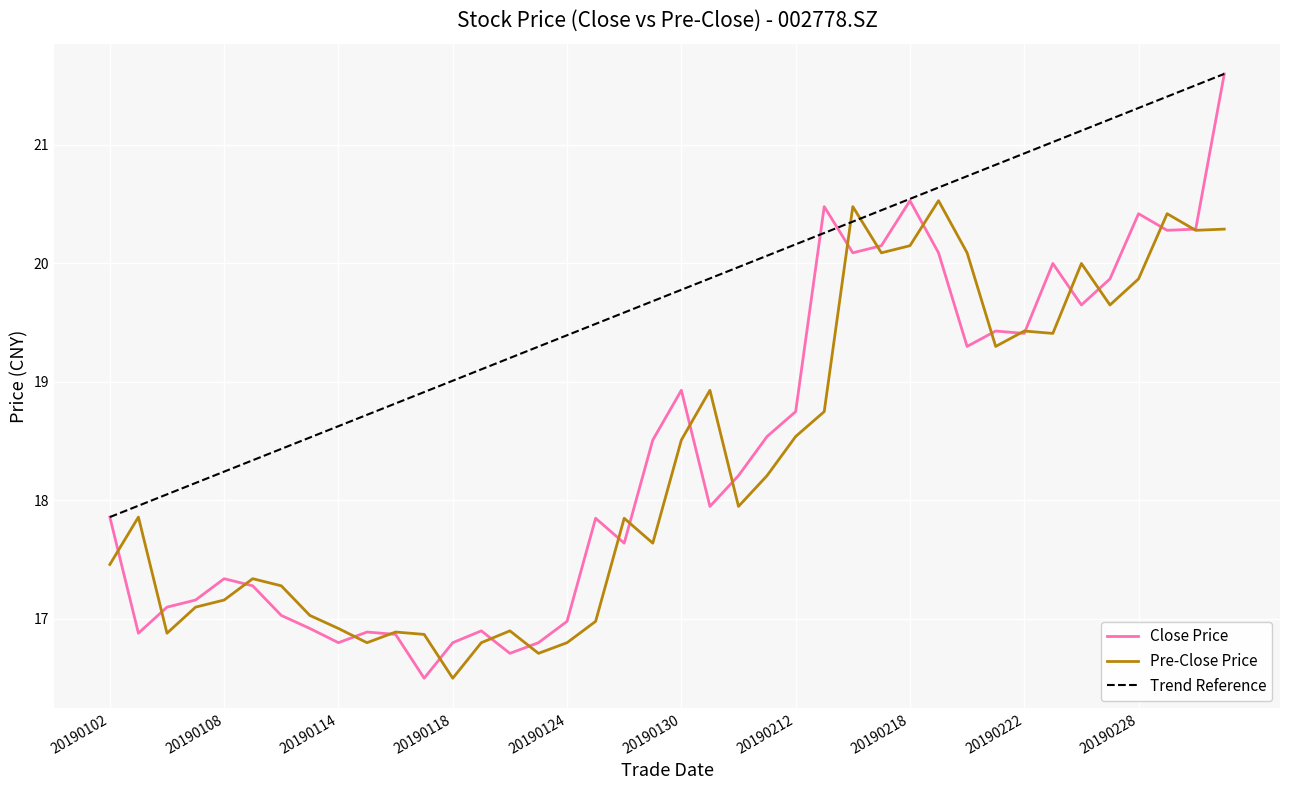

True or false: close and pre_close intersect in this chart.

True